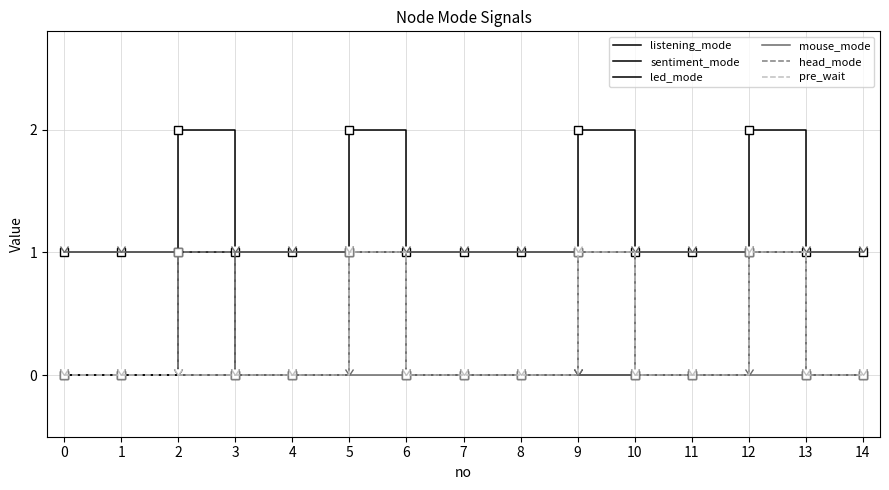

Does the chart display data point markers on the line(s)?

No